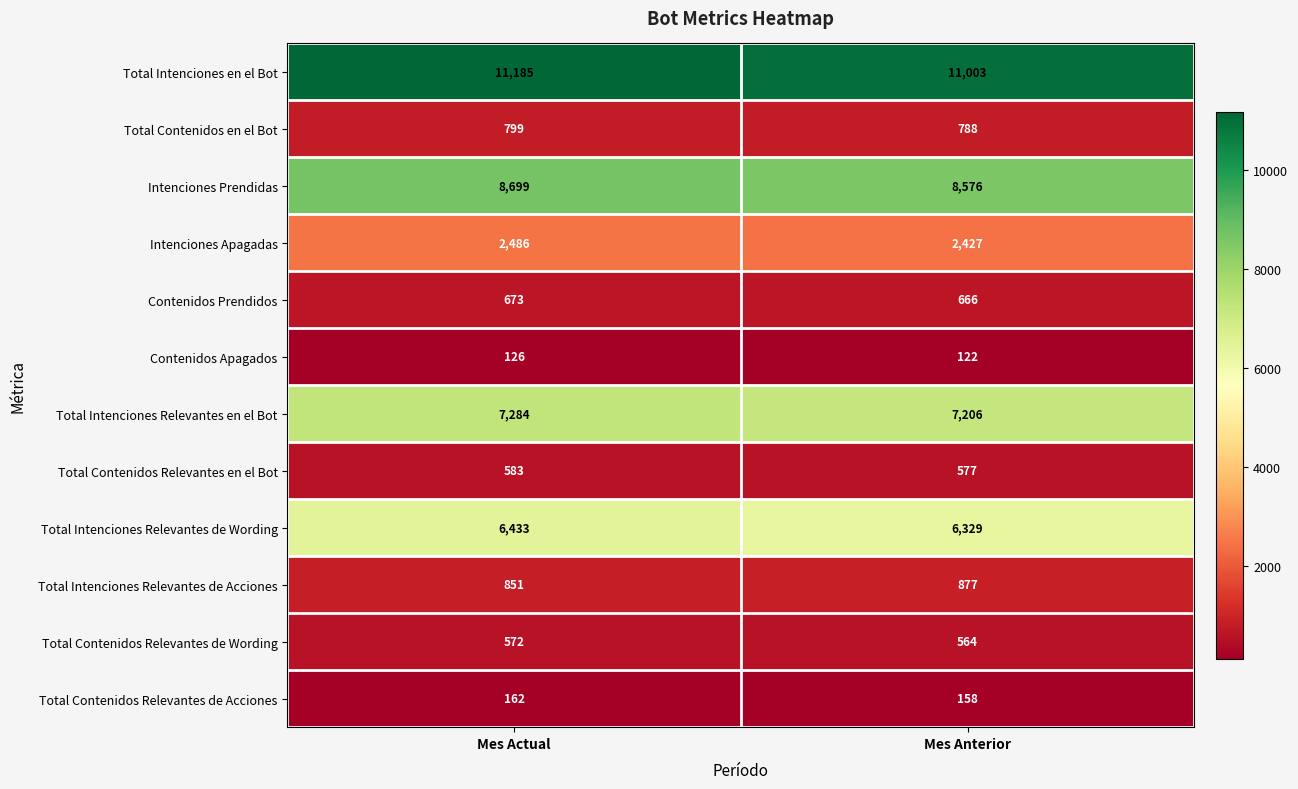

At which category does the chart reach its minimum across all series?

Mes Anterior